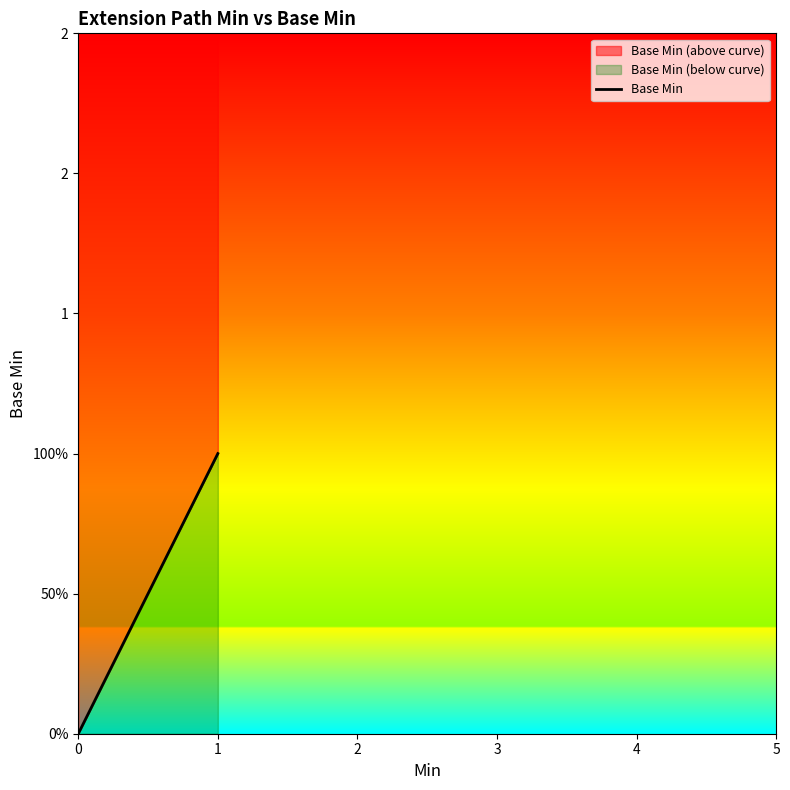

Where is the first local maximum?

1